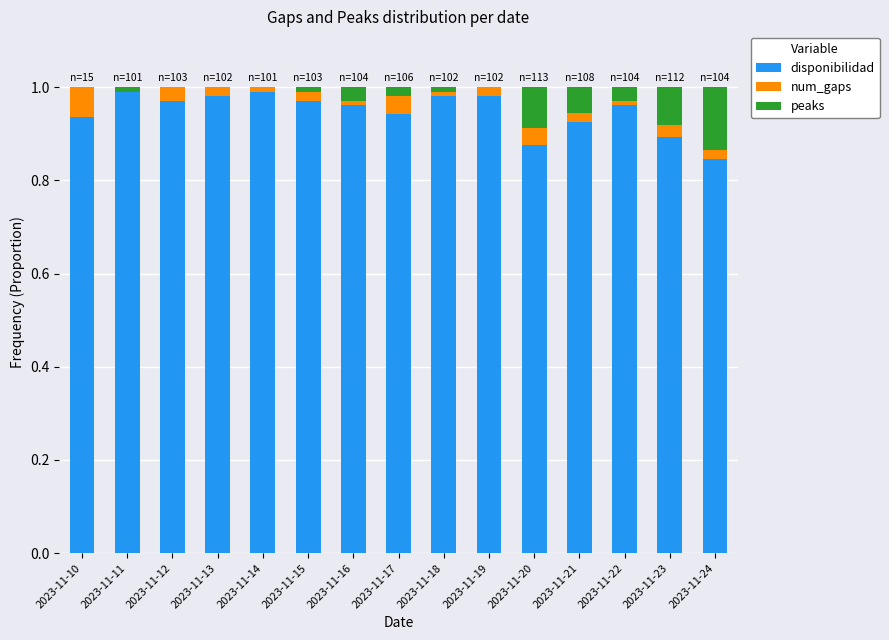

What is the sum of all disponibilidad values?

14.2